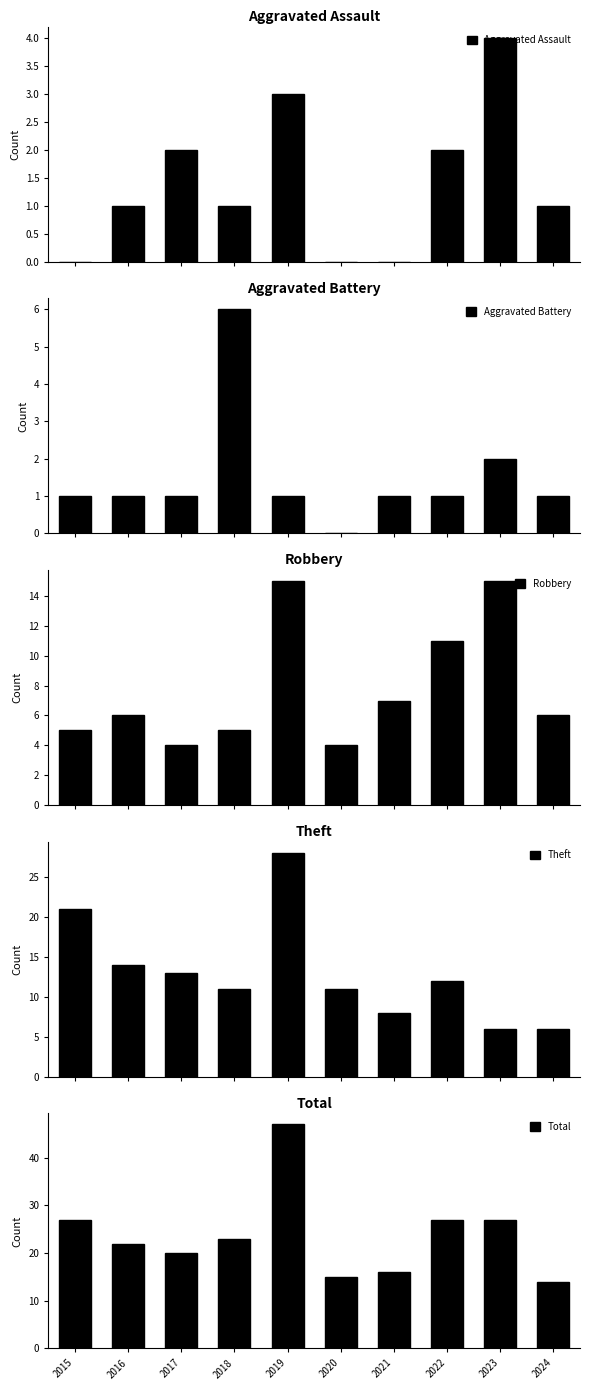

Between 2019 and 2022, which series saw the biggest shift?

Total